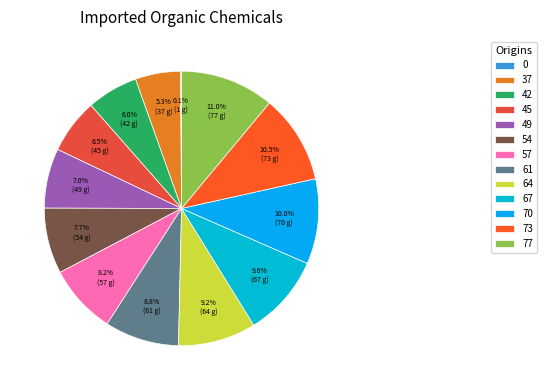

What percentage is the 42 slice, to the nearest percent?

6%